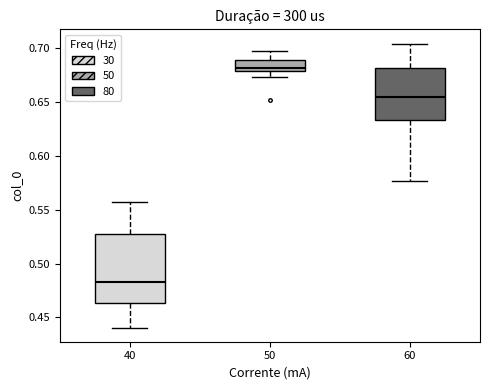

Which box is the tallest, from its lower edge to its upper edge?

40